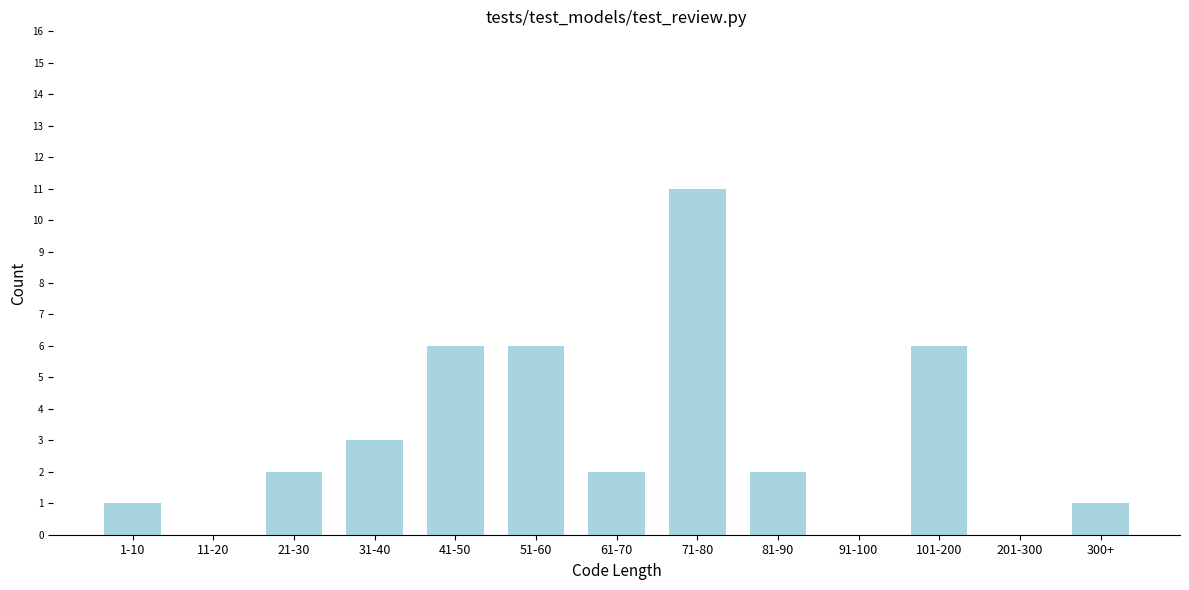

What is the ratio of the value at 51-60 to the value at 81-90?

3.0